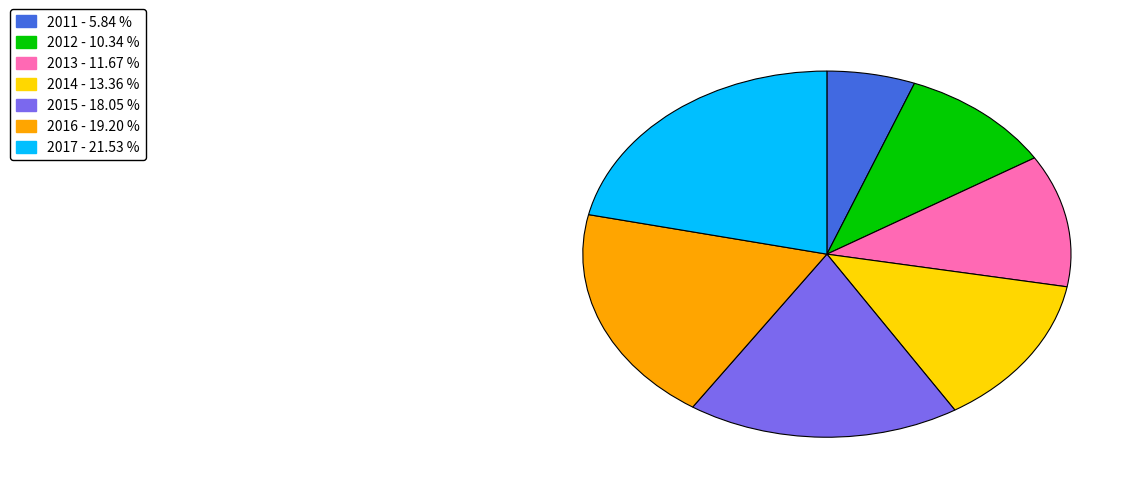

How many segments does this pie chart have?

7